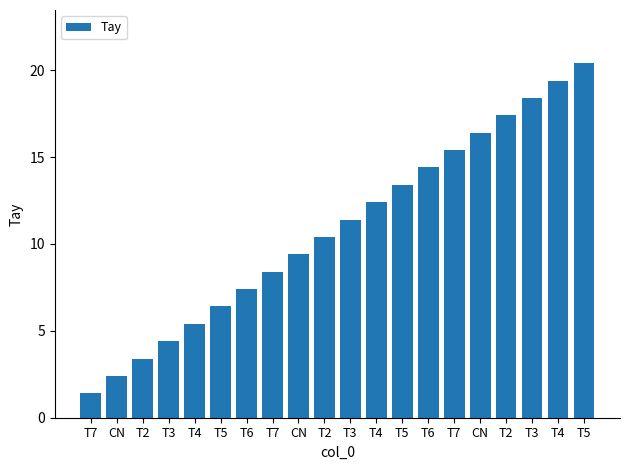

What is the value of the 2nd bar from the left?

2.4